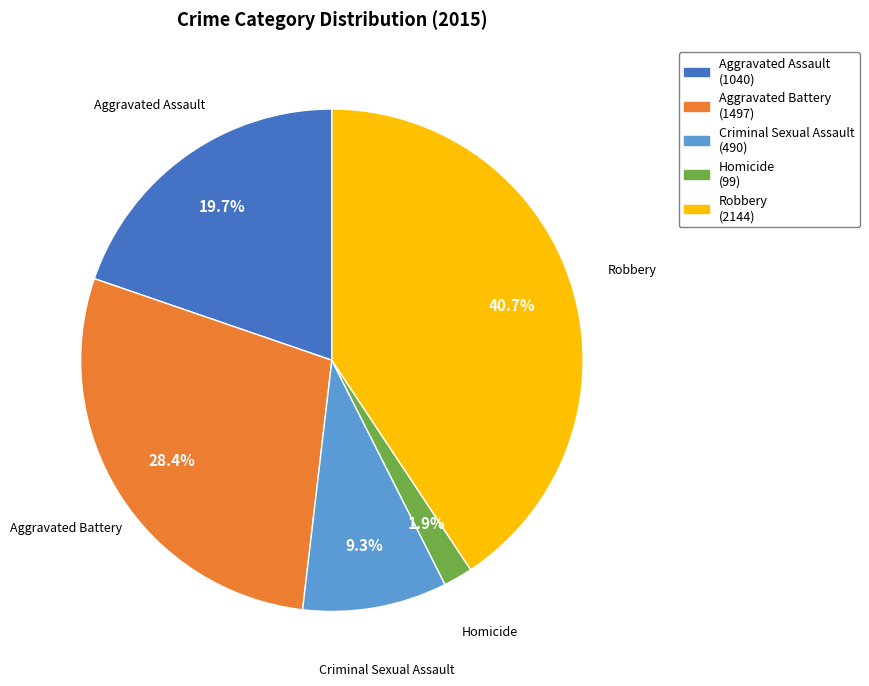

To the nearest percent, what is the average slice percentage?

20%